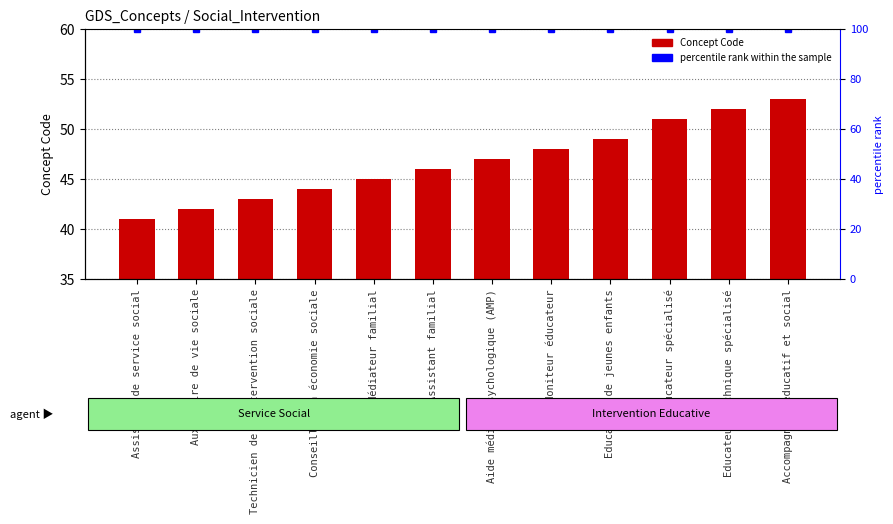

What is the value of the Concept Code bar at the 5th from the left?

45